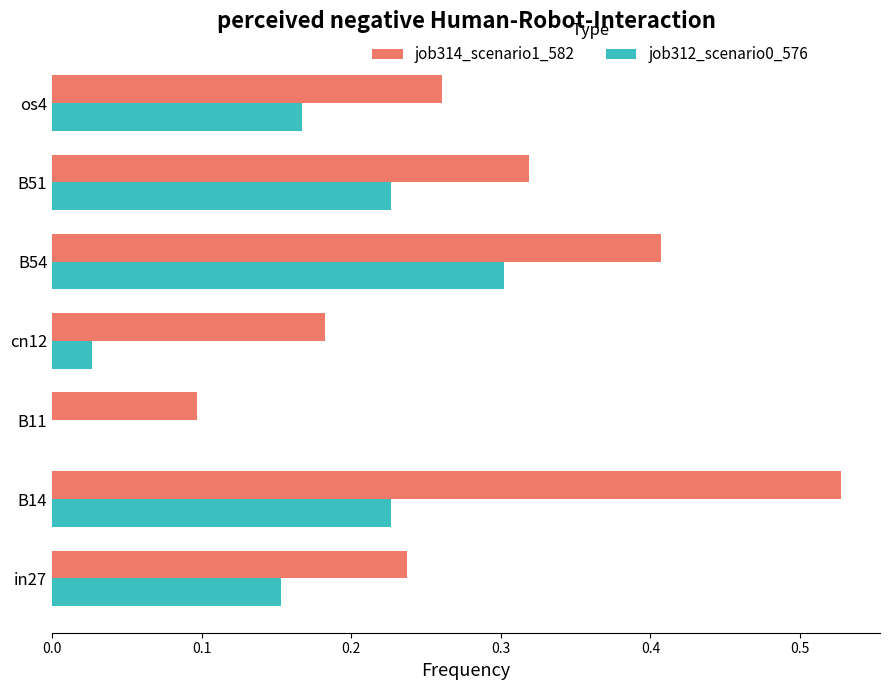

True or false: job312_scenario0_576 has a value of 0.1 at os4.

False